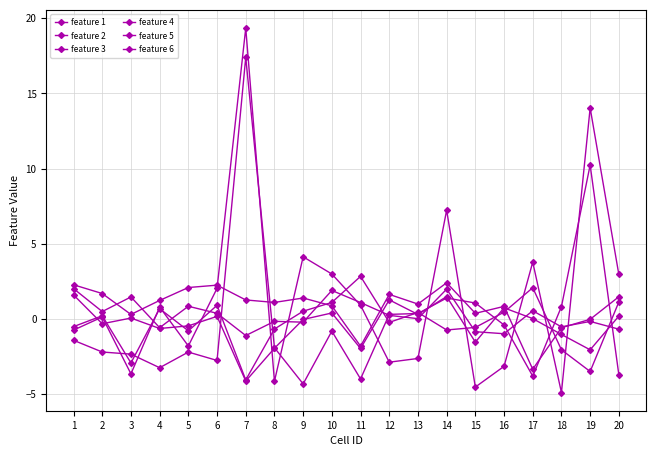

How many values in feature 3 are above zero?

10